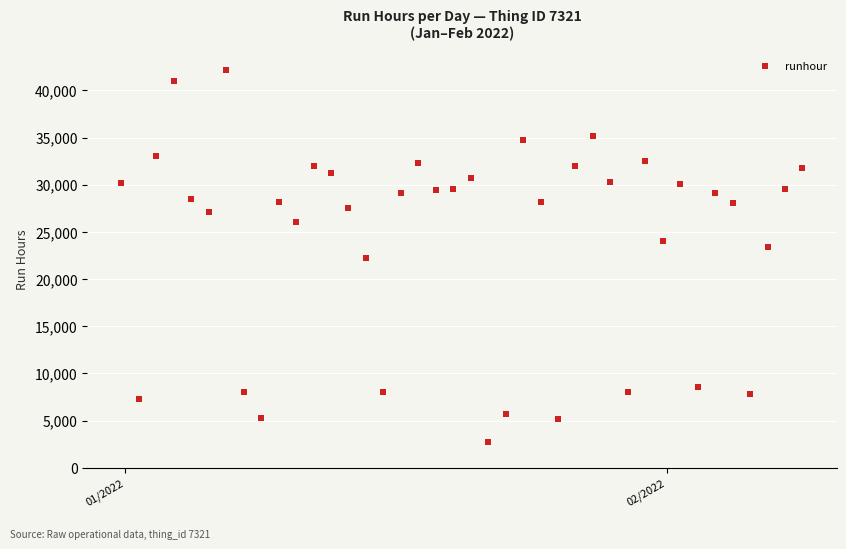

Count the number of points in this scatter plot.

40